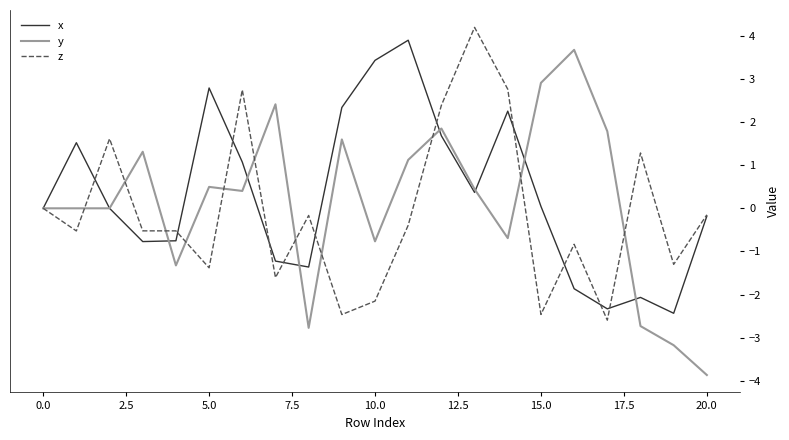

List the series in order of their overall mean, lowest first.

z, y, x